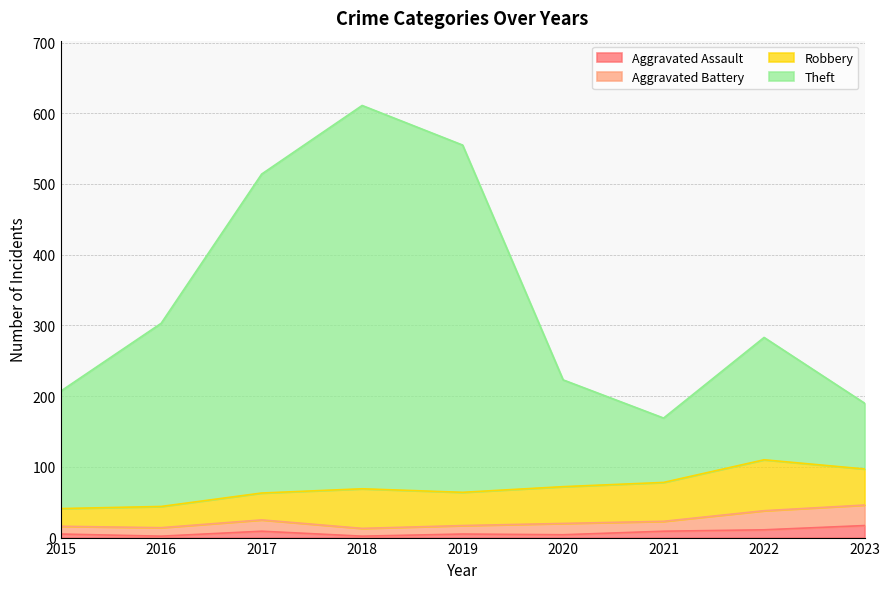

Between 2022 and 2021, which is larger?

2022